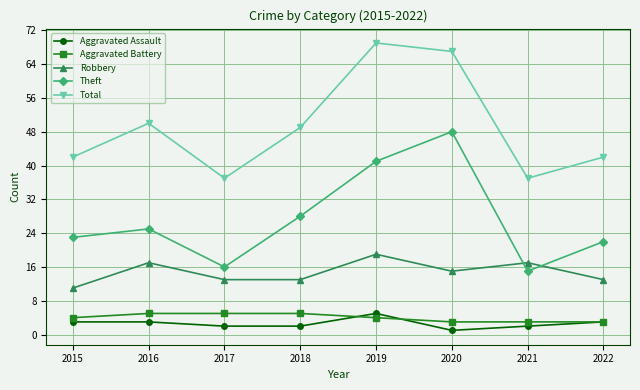

What is the average value of the Theft series?

27